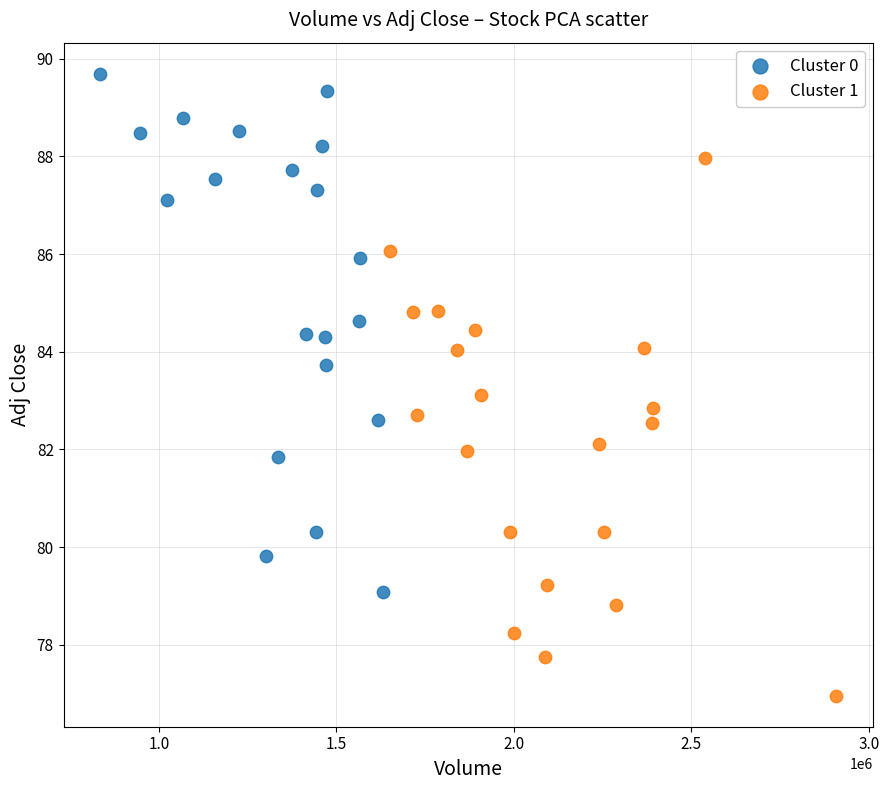

Which series reaches the maximum Y coordinate?

Cluster 0